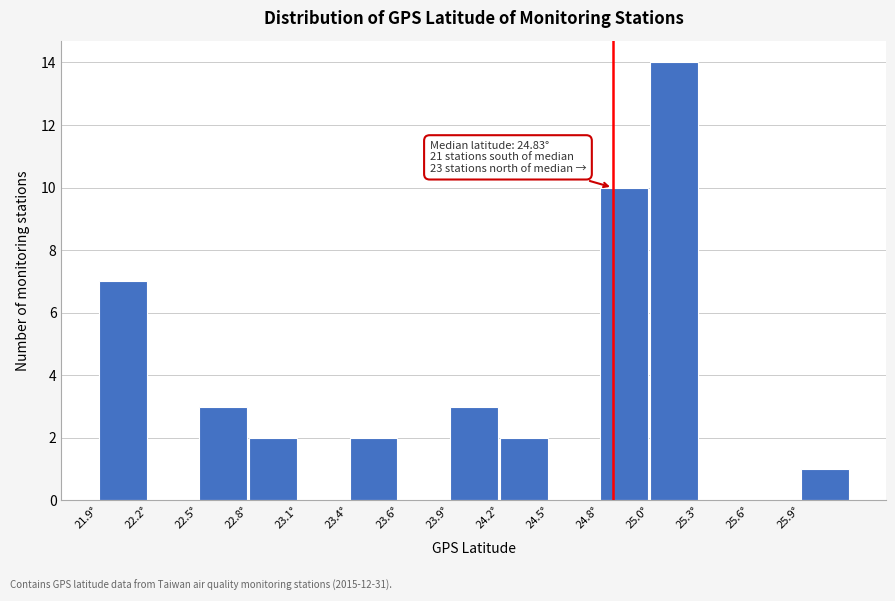

Reading right to left, extract all data points from this chart.

25.9°=1	25.6°=0	25.3°=0	25.0°=14	24.8°=10	24.5°=0	24.2°=2	23.9°=3	23.6°=0	23.4°=2	23.1°=0	22.8°=2	22.5°=3	22.2°=0	21.9°=7